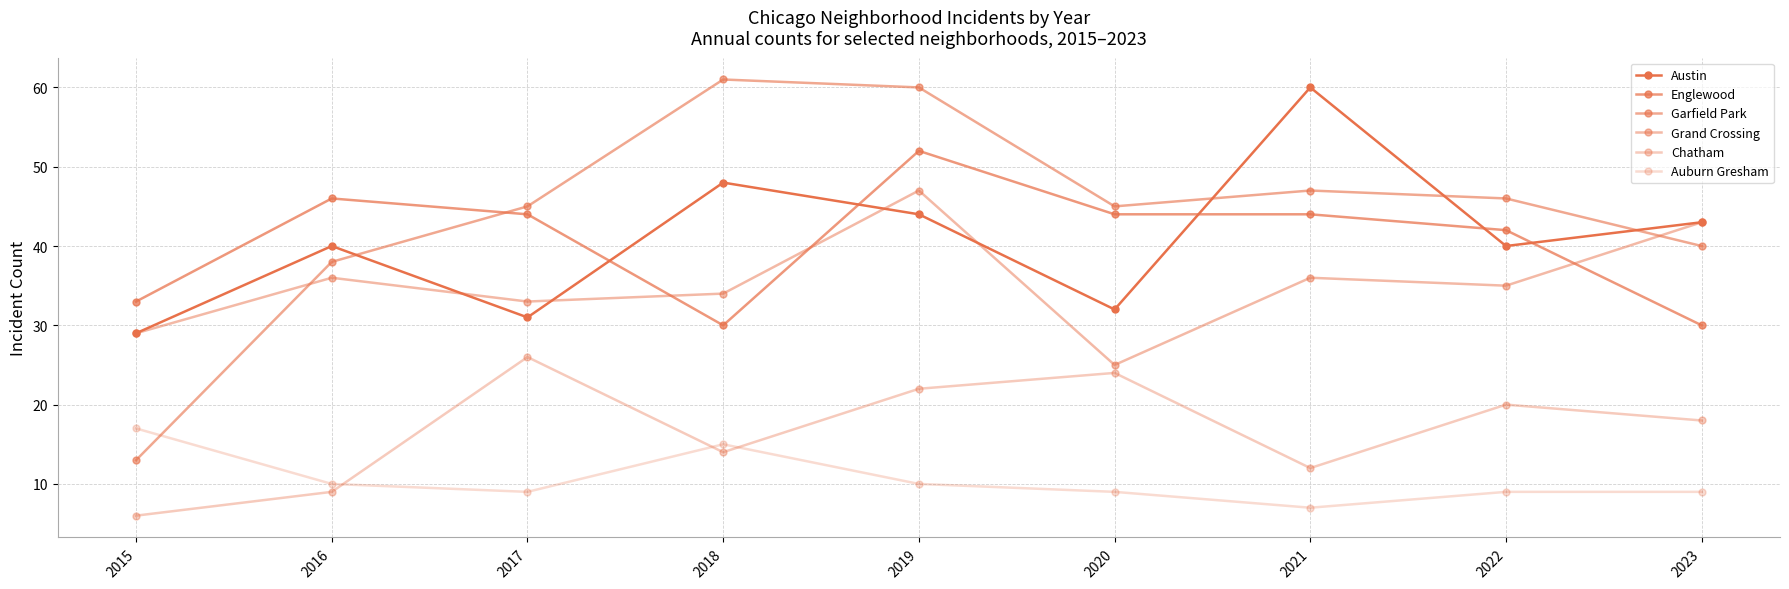

What is the greatest value displayed?

61